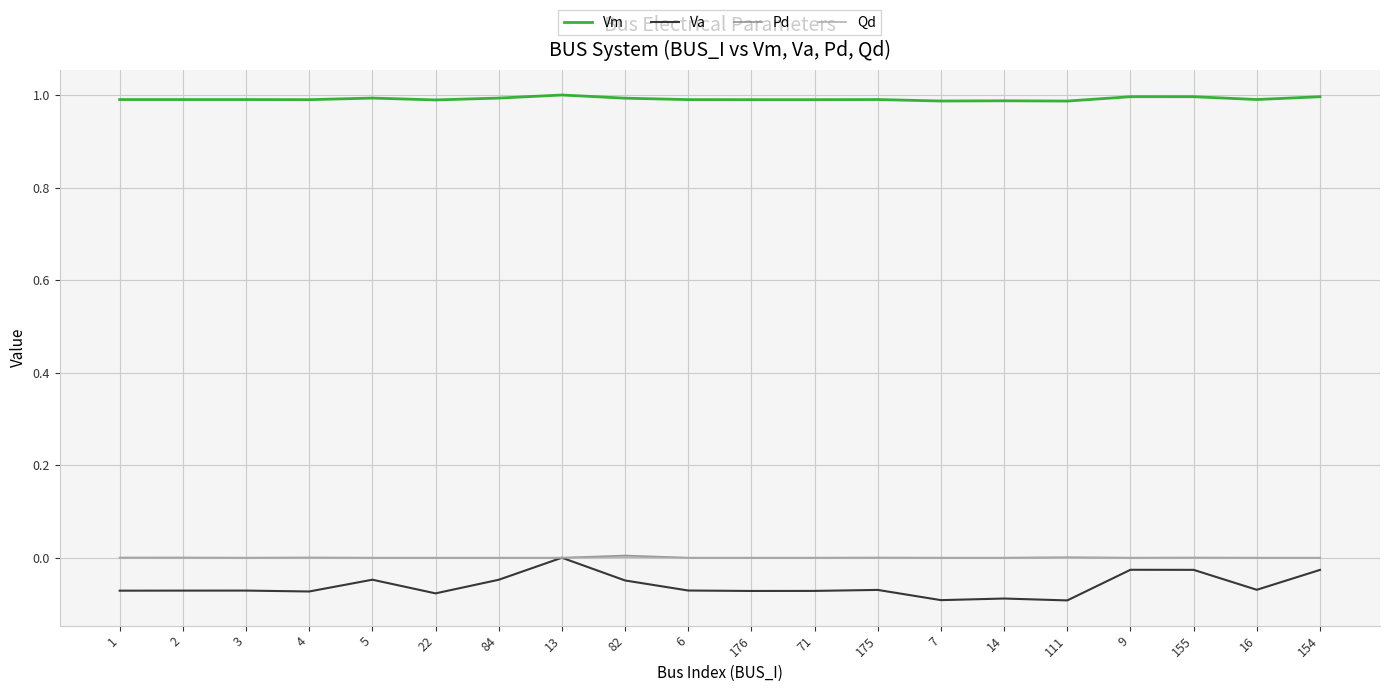

What is the spread (max minus min) of values at 6?

1.1